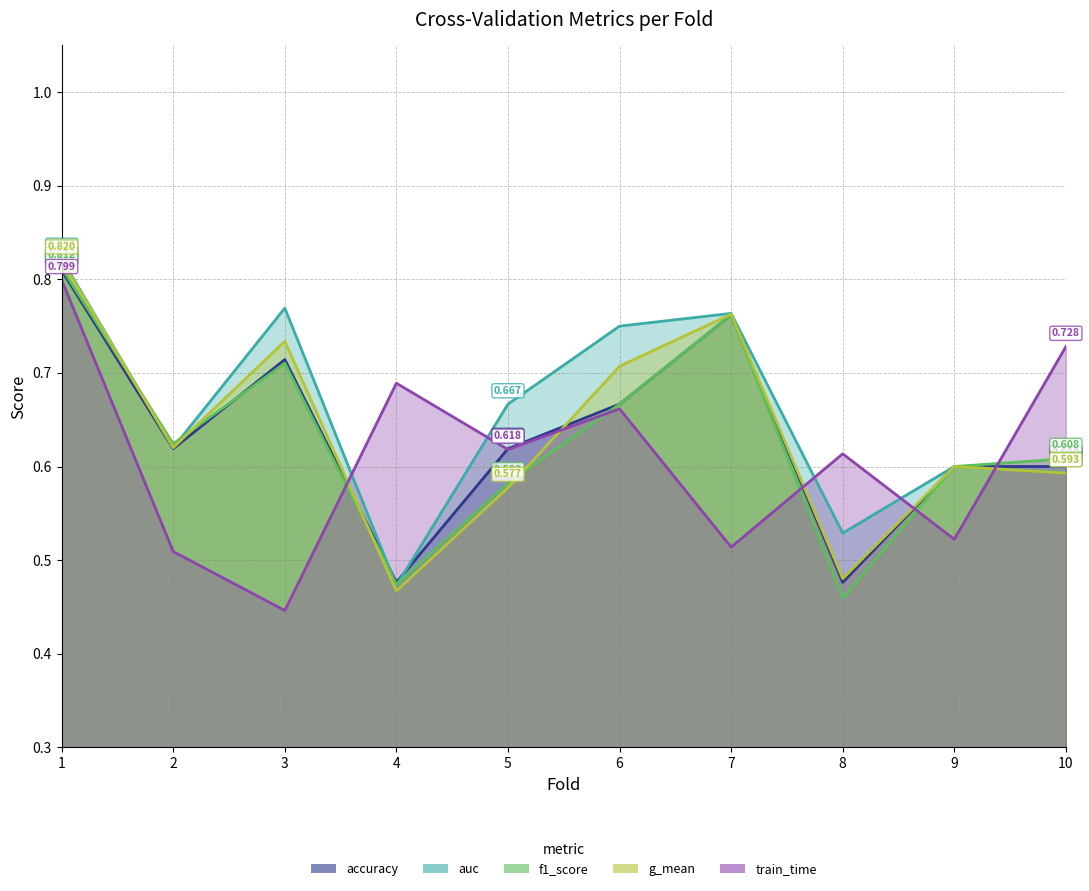

Which category has the lowest value across all series?

3